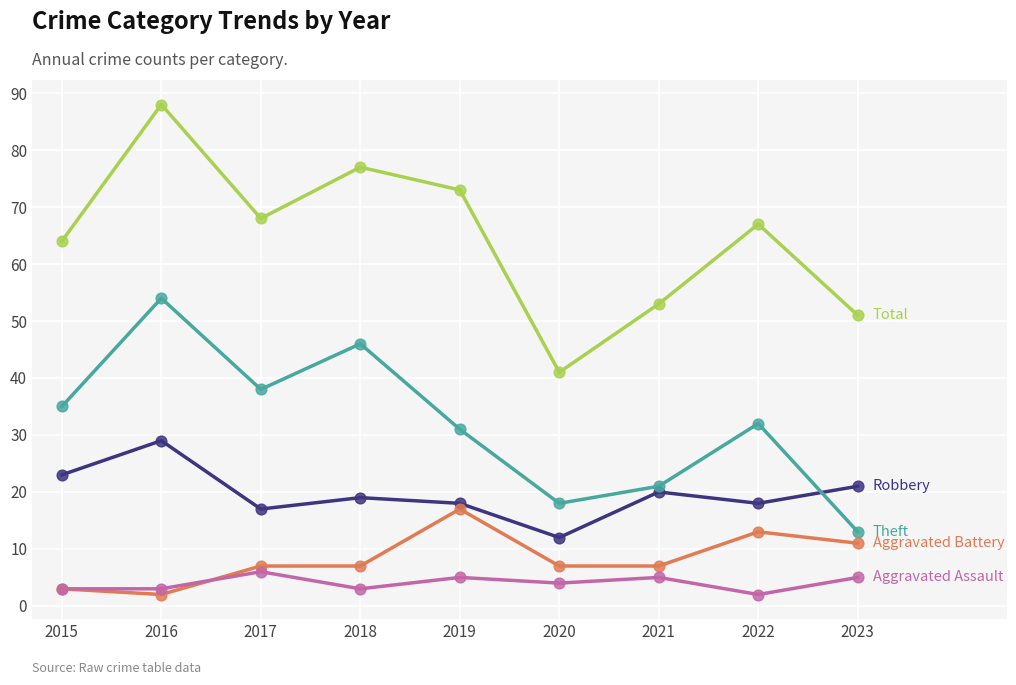

At which category is the sum across all series the highest?

2016